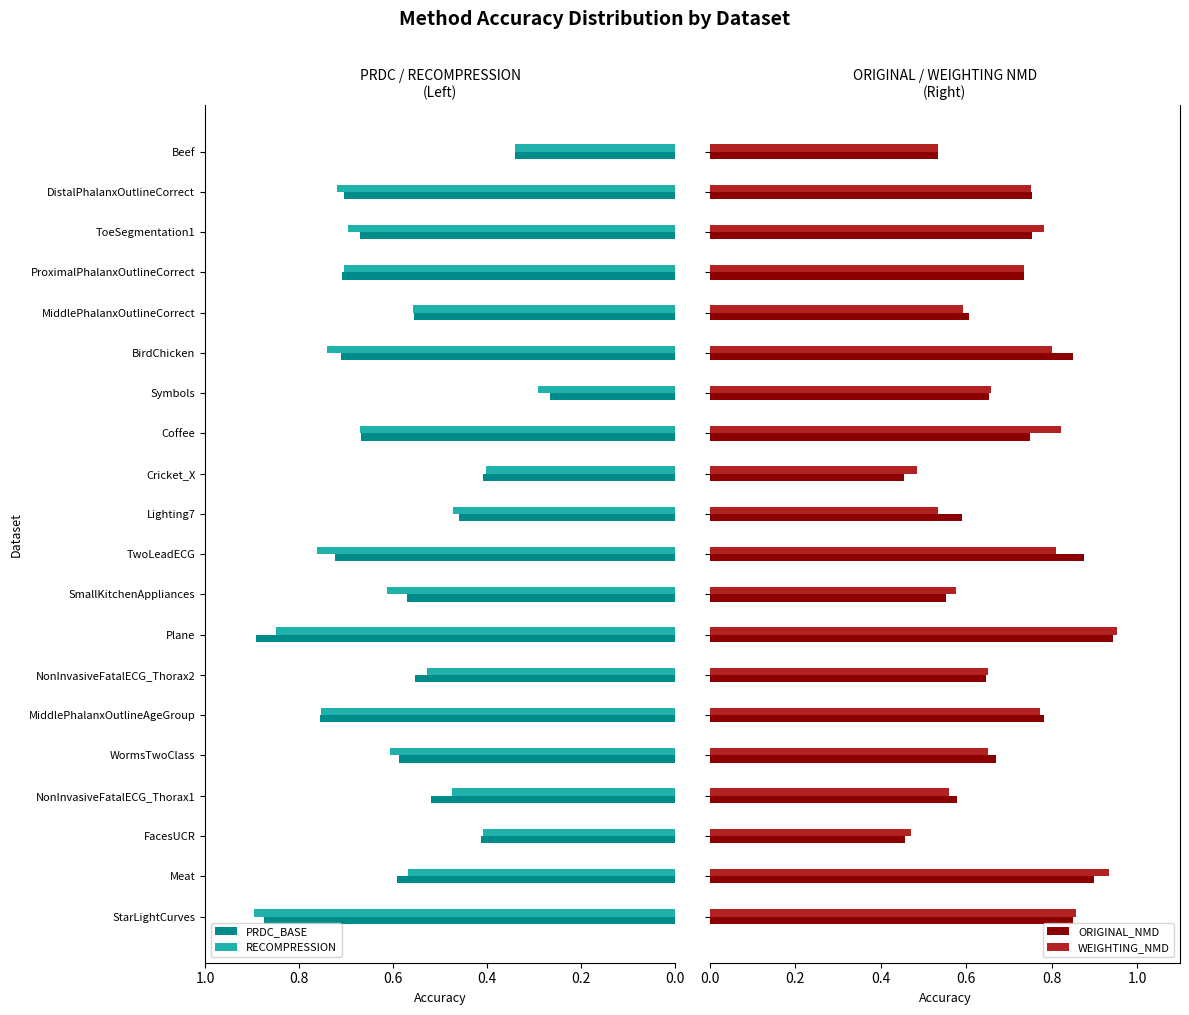

Which category has the lowest value in the RECOMPRESSION series?

Symbols